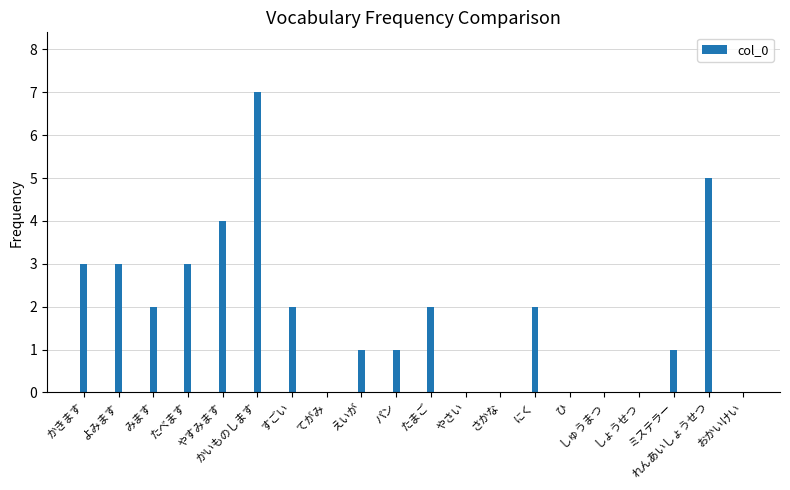

What is the approximate value at すごい?

2